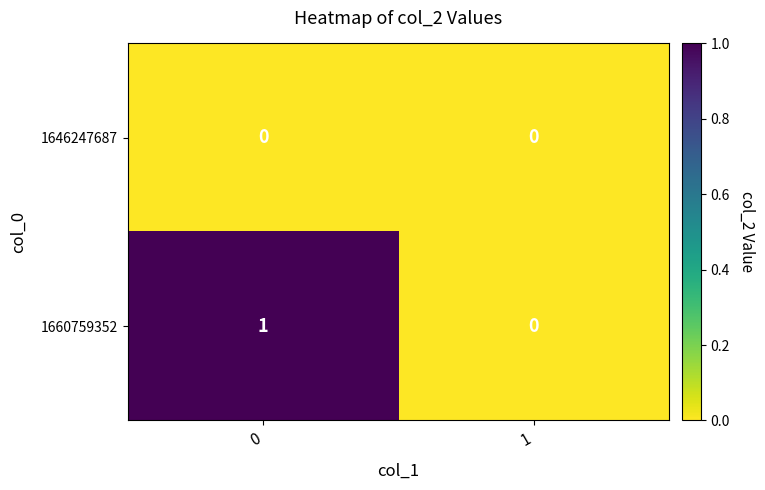

How many series are shown in this chart?

2